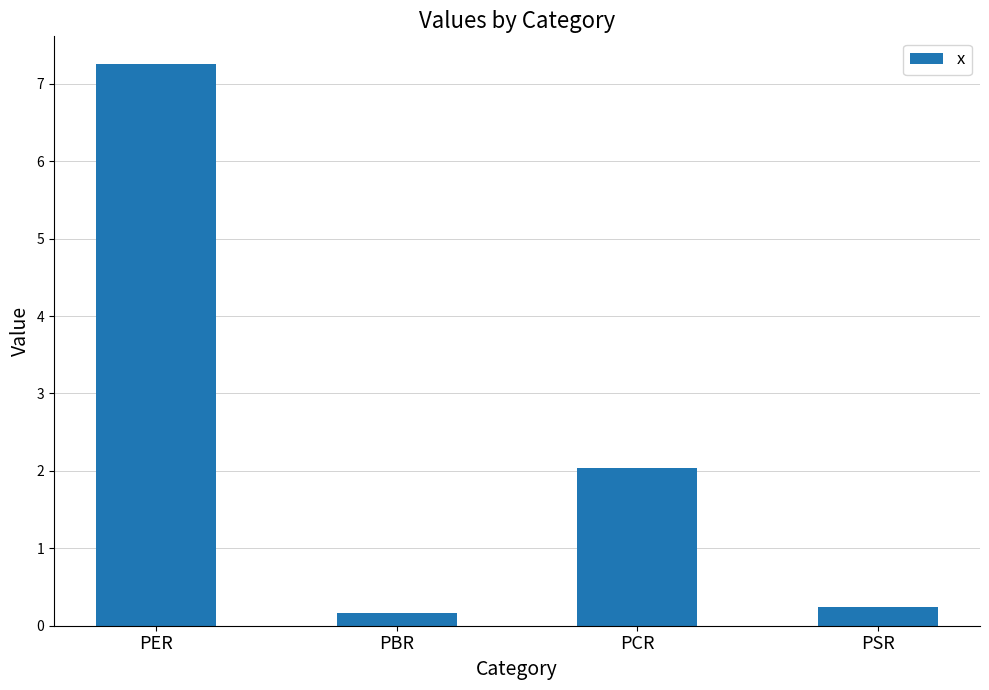

At which category does the chart reach its peak across all series?

PER